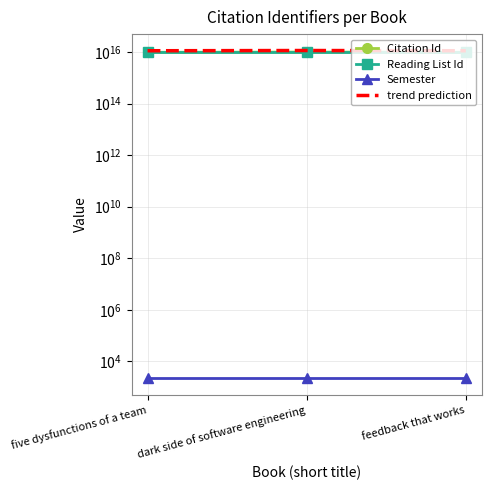

What value does the Reading List Id series have at feedback that works?

9664352350003852